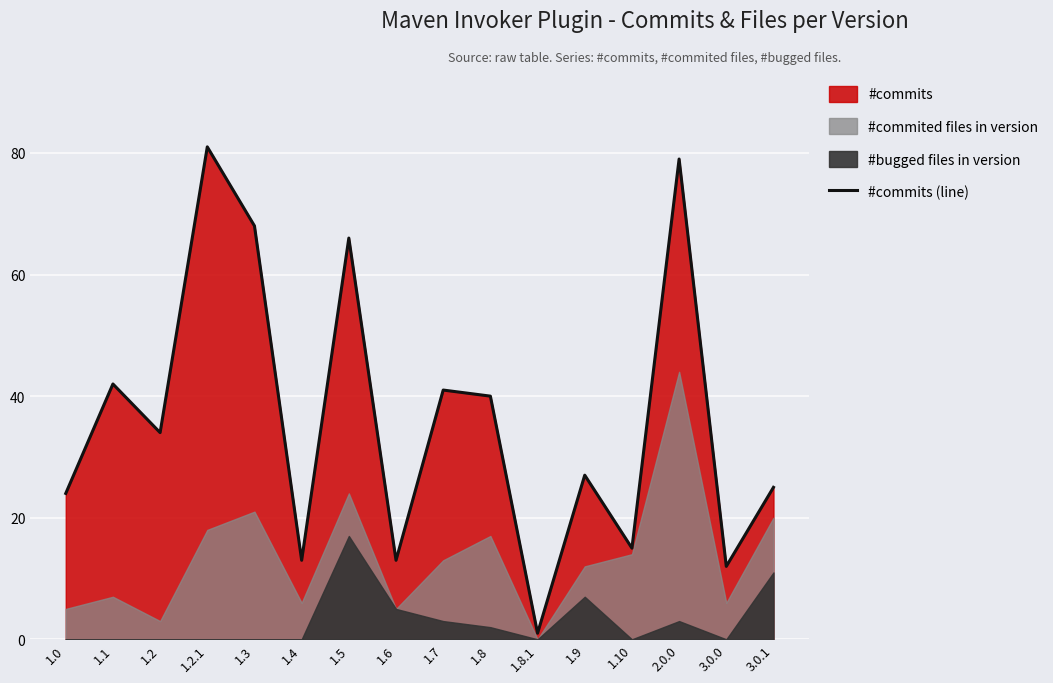

The chart shows a value of 79 at 2.0.0. True or false?

True